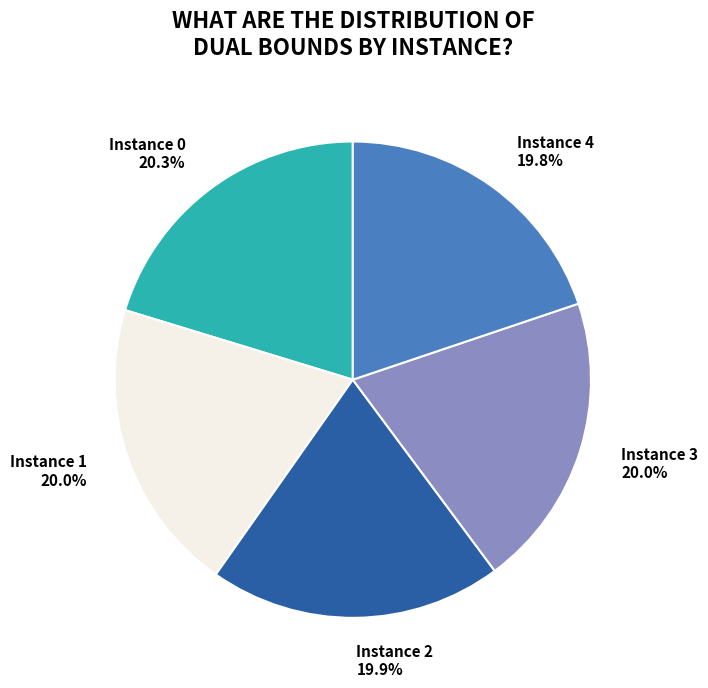

Is there any slice that represents more than half of the pie?

No